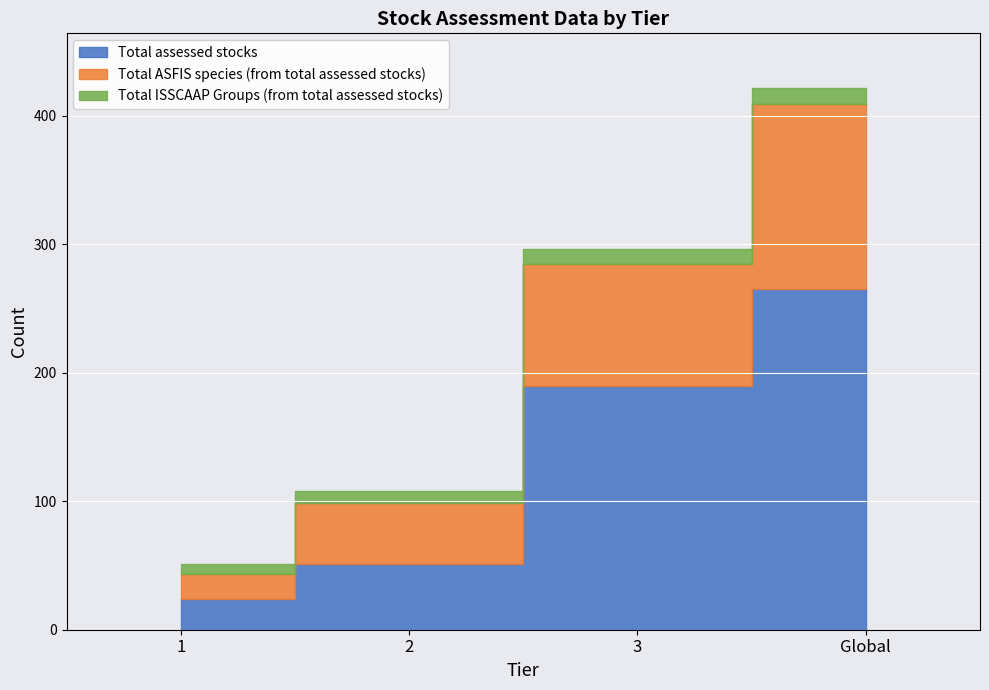

At which label is Total assessed stocks closest to 144?

3